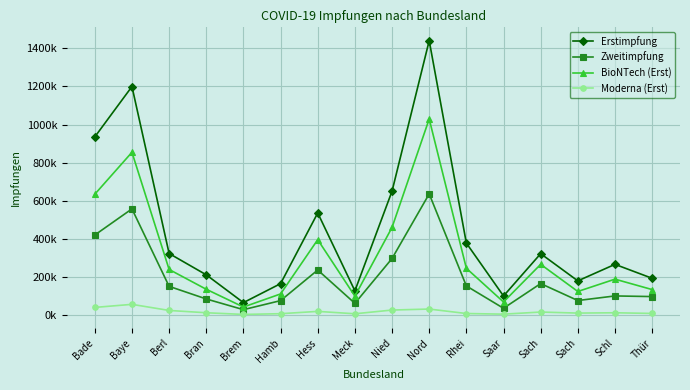

Is the value of Erstimpfung at Bade greater than the value of Zweitimpfung at Sach?

Yes